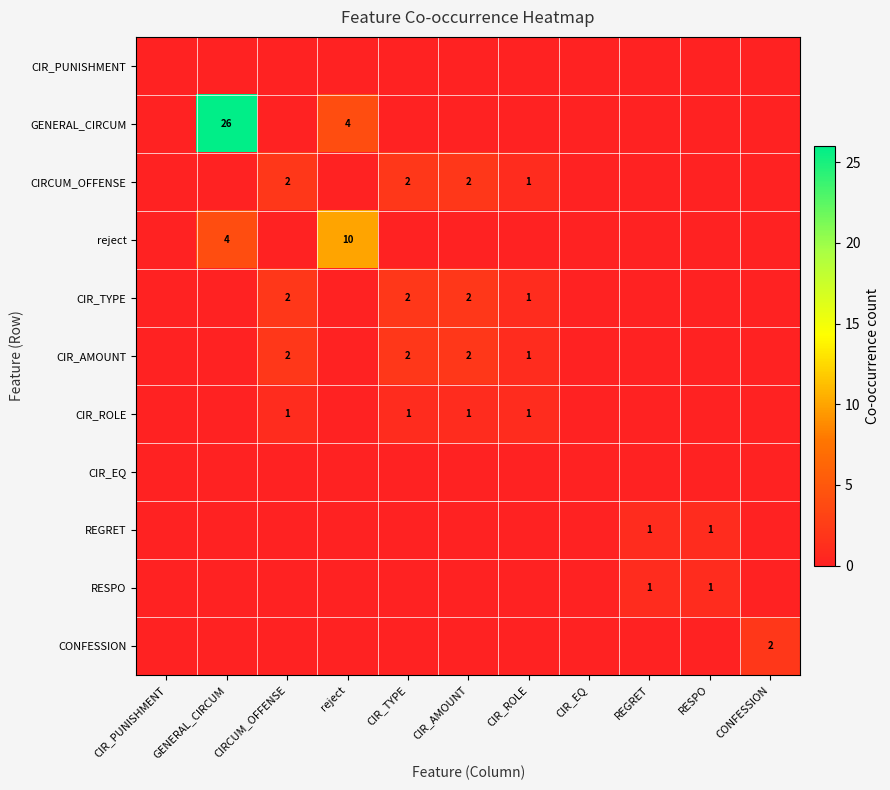

What is the difference between the highest and lowest values at CIRCUM_OFFENSE?

2